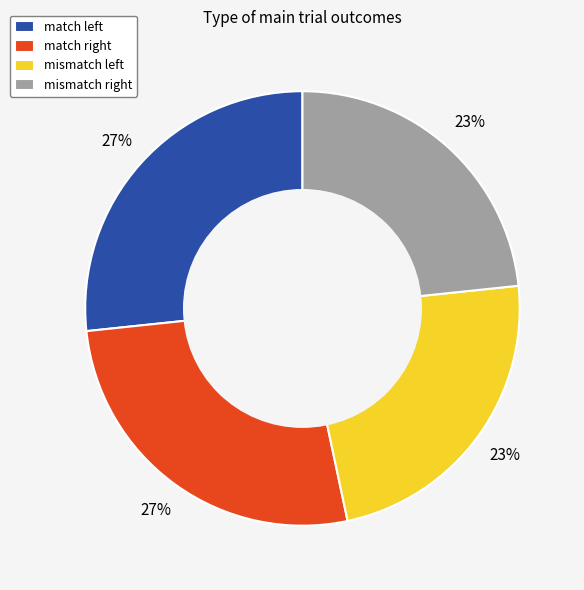

Is there a majority slice in this chart?

No